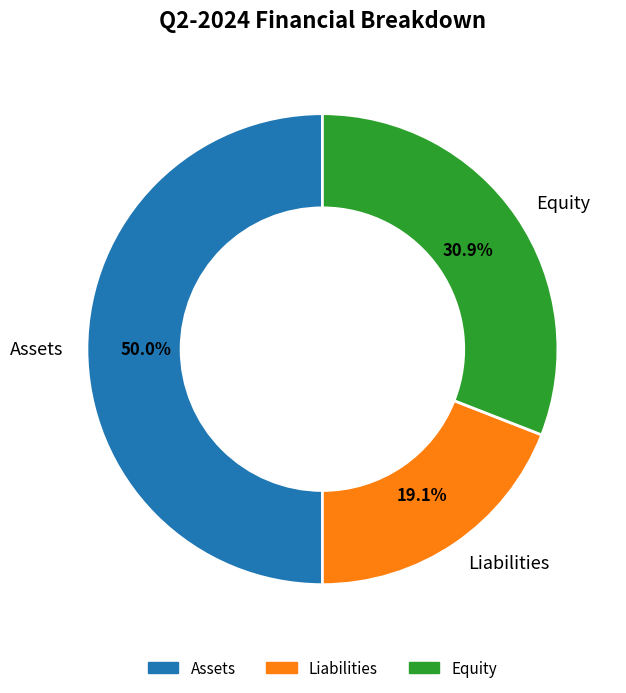

To the nearest percent, what is the combined percentage of Liabilities and Assets?

69%